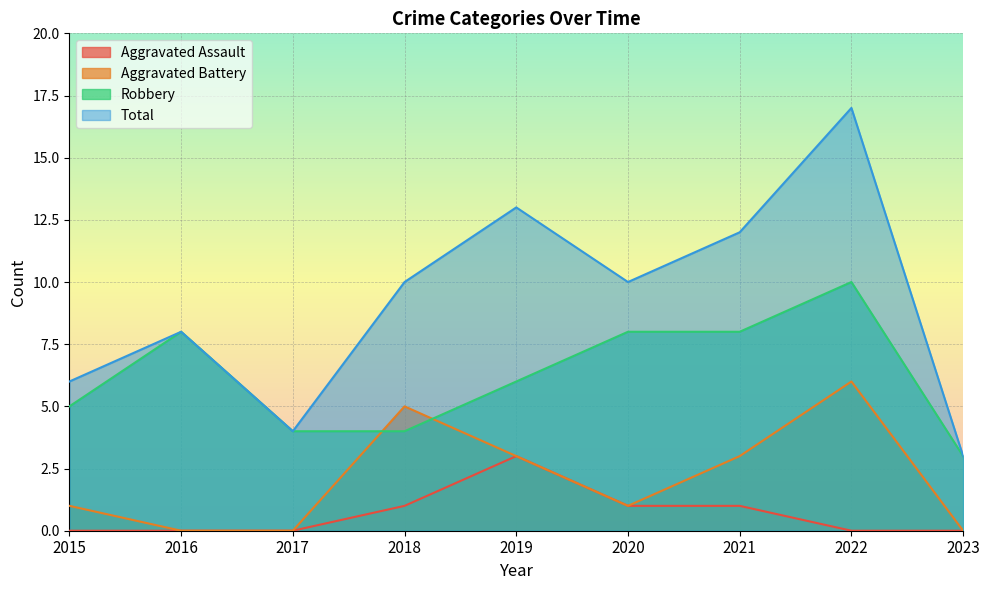

Does the chart display data point markers on the line(s)?

No